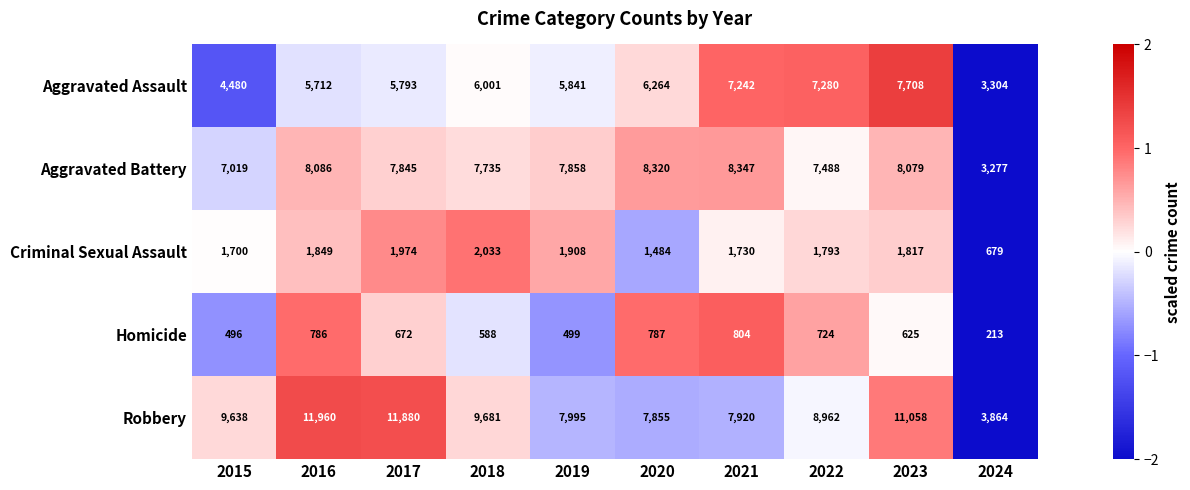

What is the spread (max minus min) of values at 2022?

8238